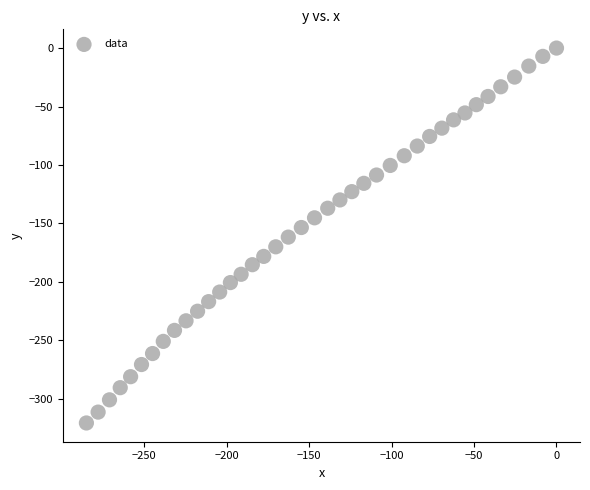

What is the range of X values (max minus min)?

285.0